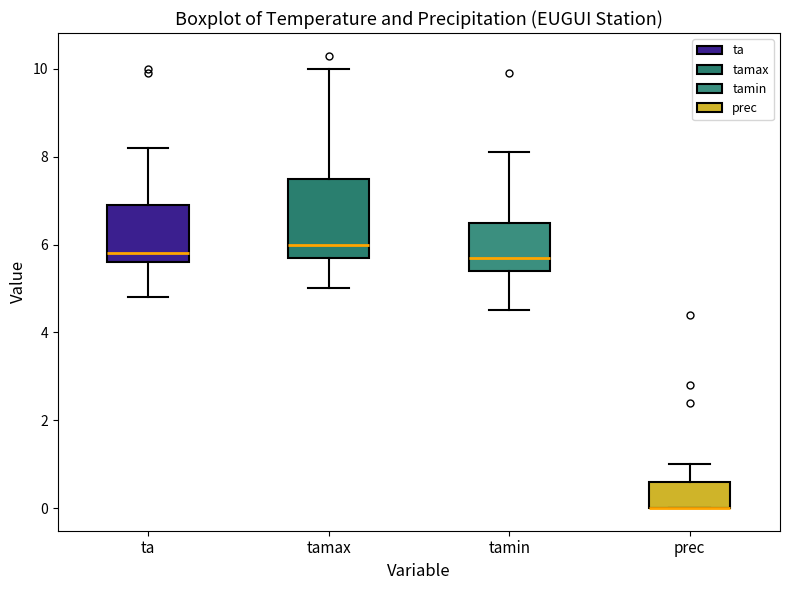

Comparing the boxes themselves (not the whiskers), which one is the tallest?

tamax